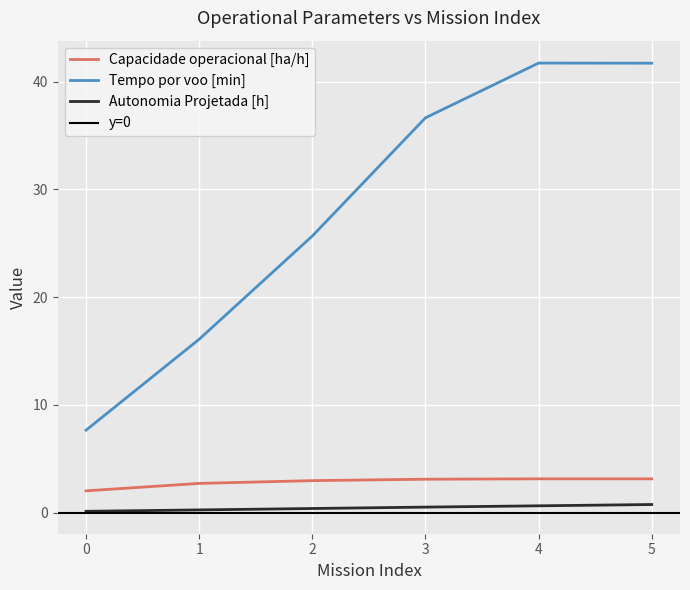

List the series in order of their peak value, lowest first.

Autonomia Projetada [h], Capacidade operacional [ha/h], Tempo por voo [min]